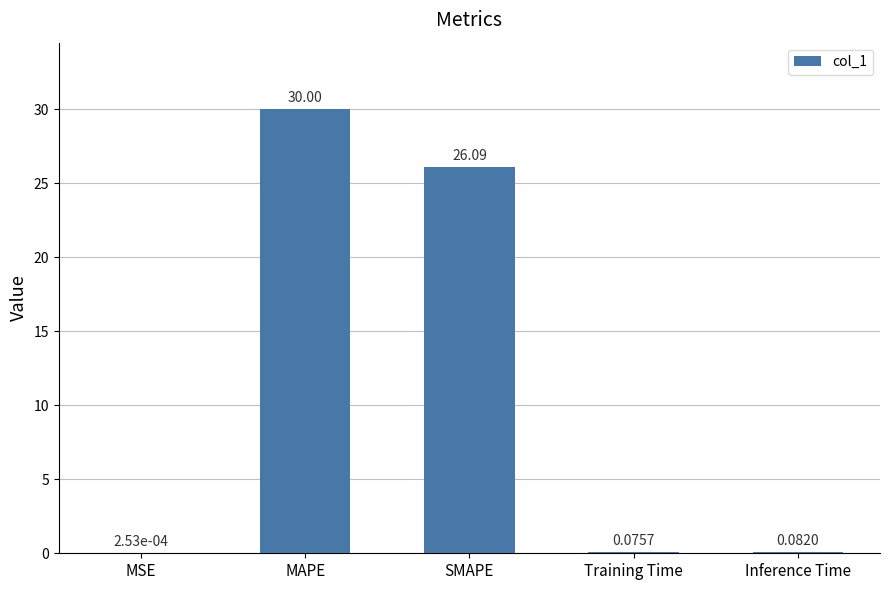

What is the change in value from MAPE to Inference Time?

-29.9